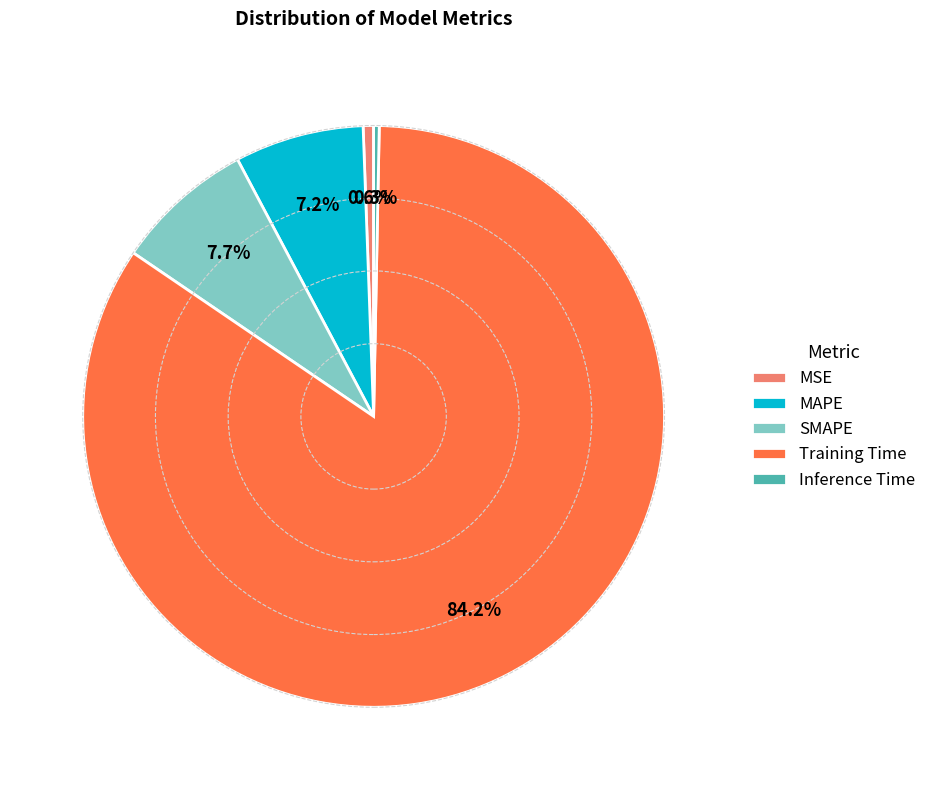

Is it true that MAPE is 1% of the pie?

False